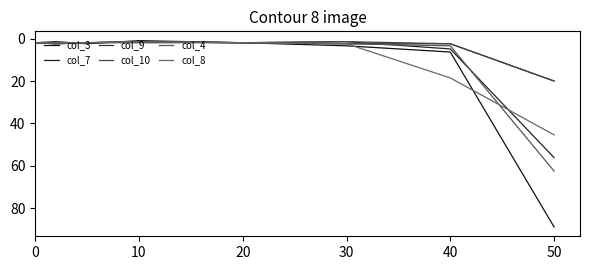

Count the number of categories in the chart.

8